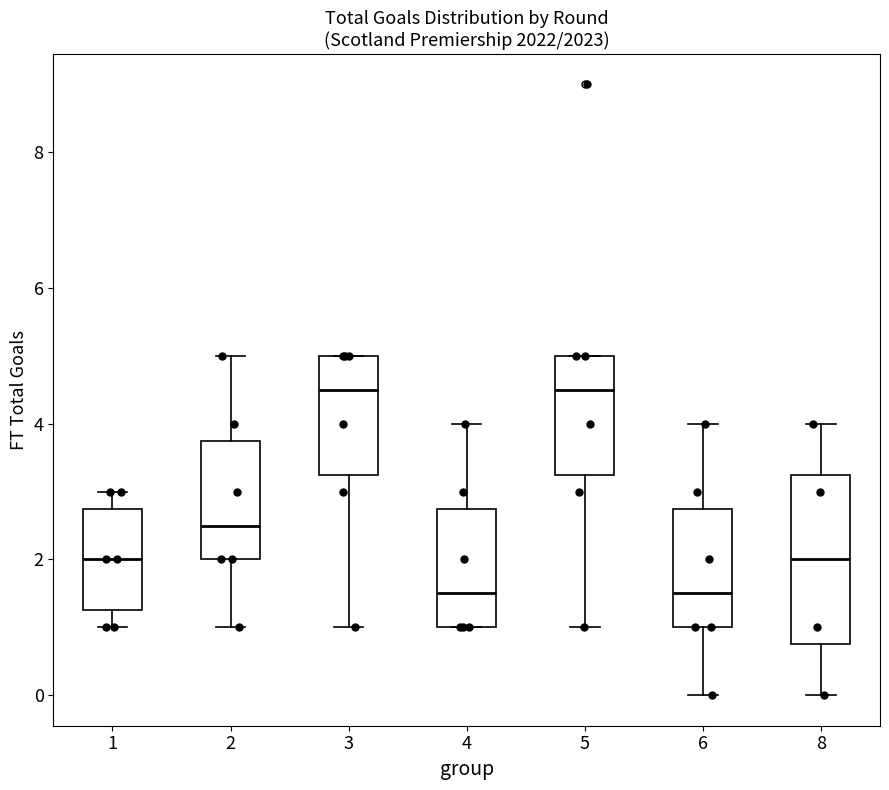

Reading left to right, read every box against the y-axis: the position of its median line, the range the box covers, and the ends of its whiskers. The values are not printed on the chart, so give them approximately, as read against the axis.

1: median 2.0, box 1.2 to 2.8, whiskers 1.0 to 3.0
2: median 2.6, box 2.0 to 3.8, whiskers 1.0 to 5.0
3: median 4.6, box 3.2 to 5.0, whiskers 1.0 to 5.0
4: median 1.6, box 1.0 to 2.8, whiskers 1.0 to 4.0
5: median 4.6, box 3.2 to 5.0, whiskers 1.0 to 5.0
6: median 1.6, box 1.0 to 2.8, whiskers 0.0 to 4.0
8: median 2.0, box 0.8 to 3.2, whiskers 0.0 to 4.0